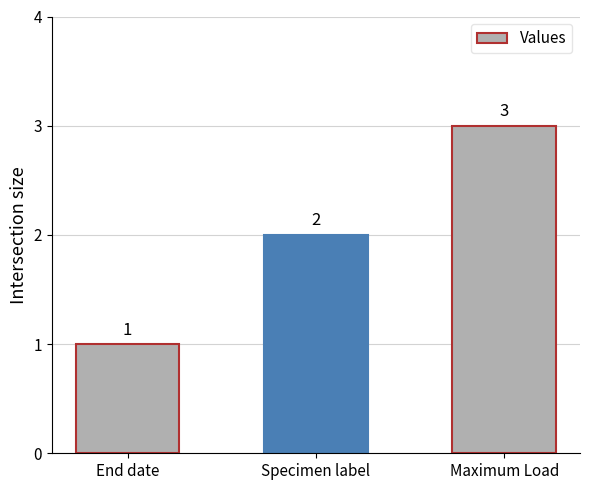

List the labels in order of value, smallest first.

End date, Specimen label, Maximum Load